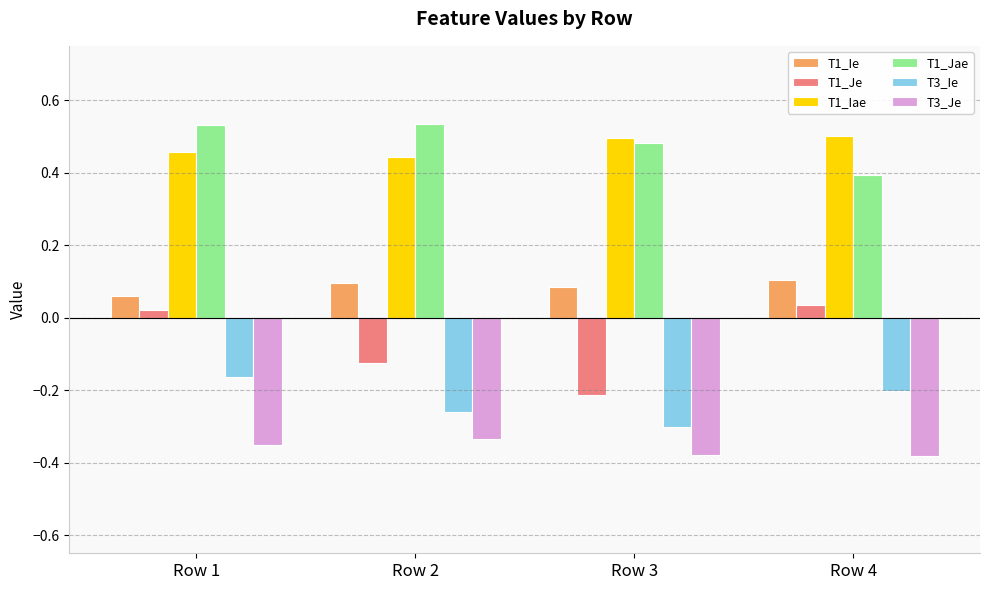

The value of T1_Ie at Row 3 is 0.1. True or false?

True